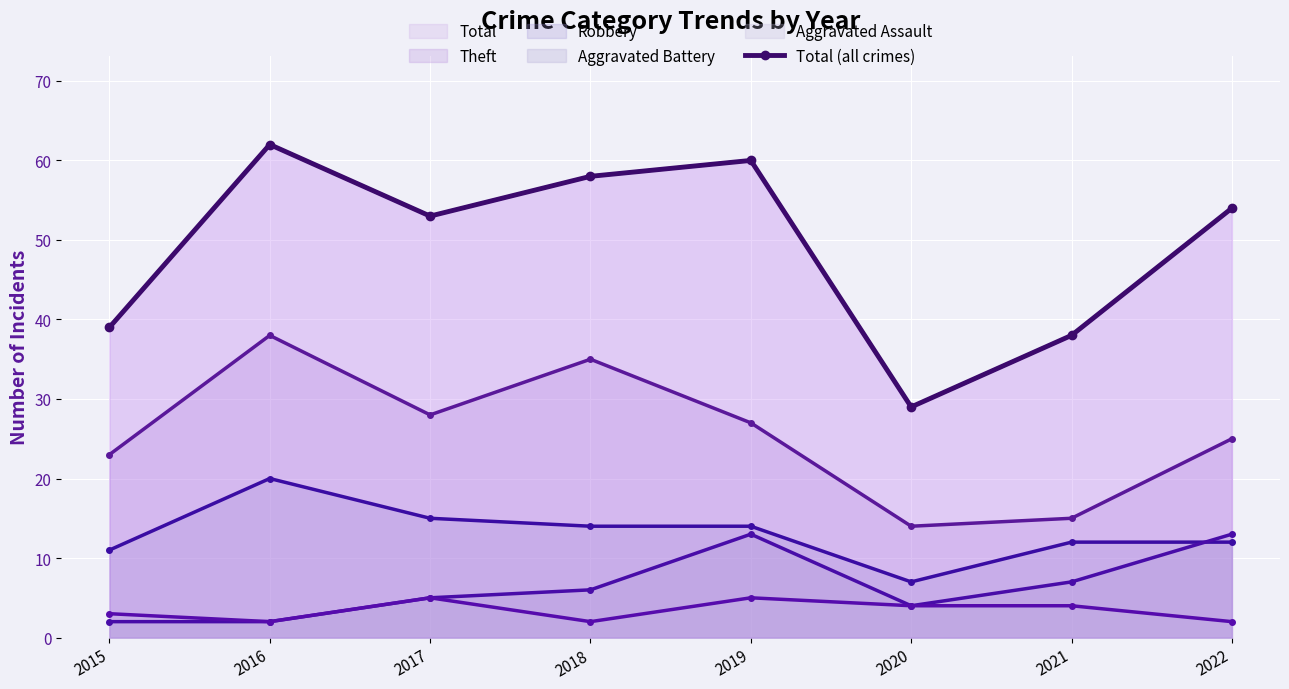

What is the sum of the values at 2017 and 2019?

113